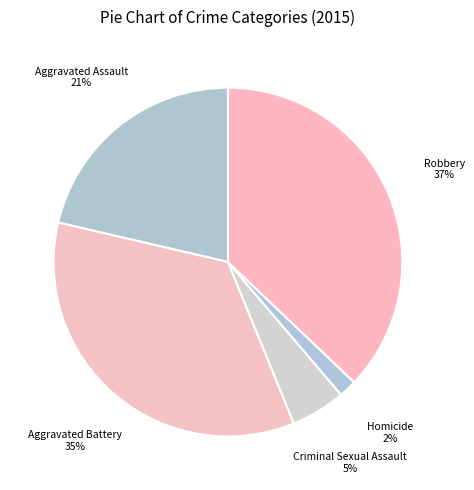

To the nearest percent, what portion does Criminal Sexual Assault represent?

5%